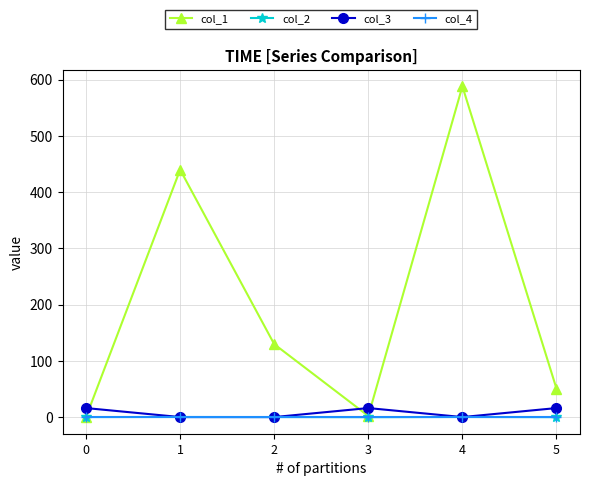

Which series has the largest total across all categories?

col_1